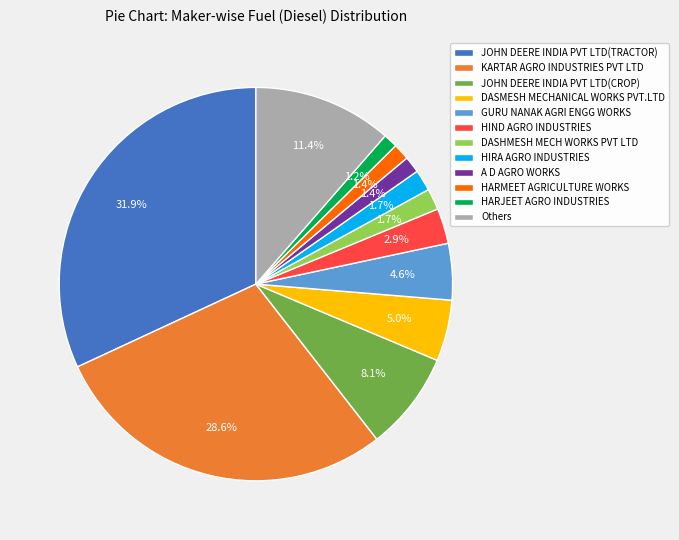

To the nearest percent, what is the difference between the largest and smallest slice percentages?

31%